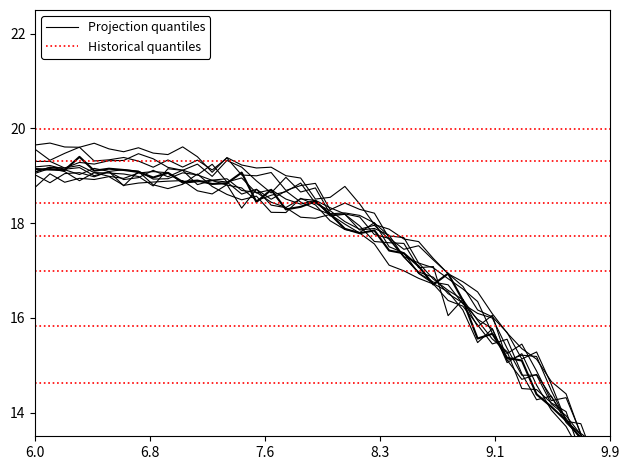

What is the label of the 1st point from the left?

6.0